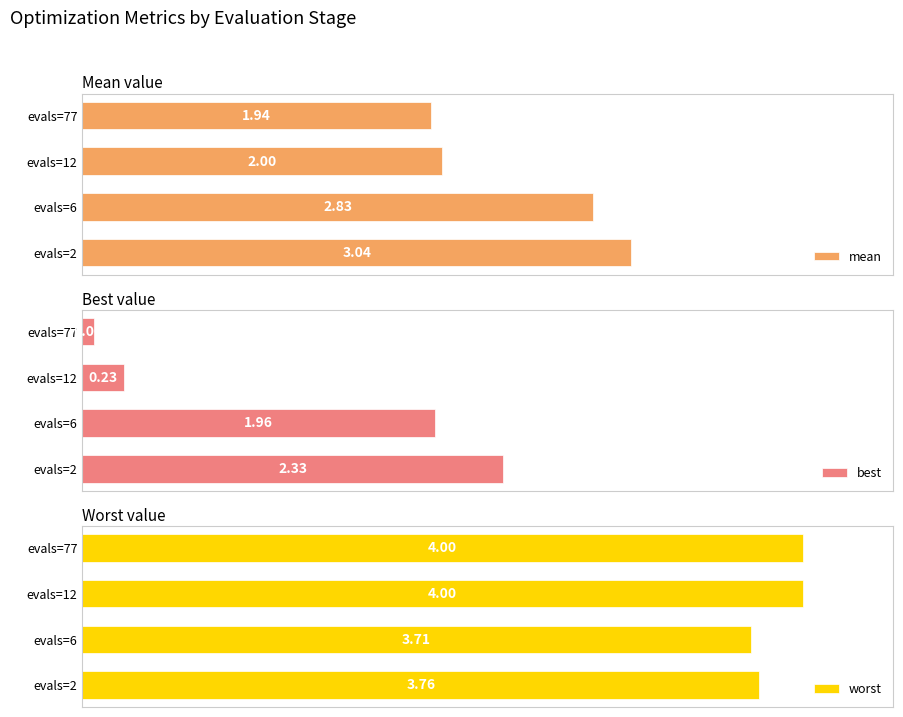

How many groups of bars are there?

4